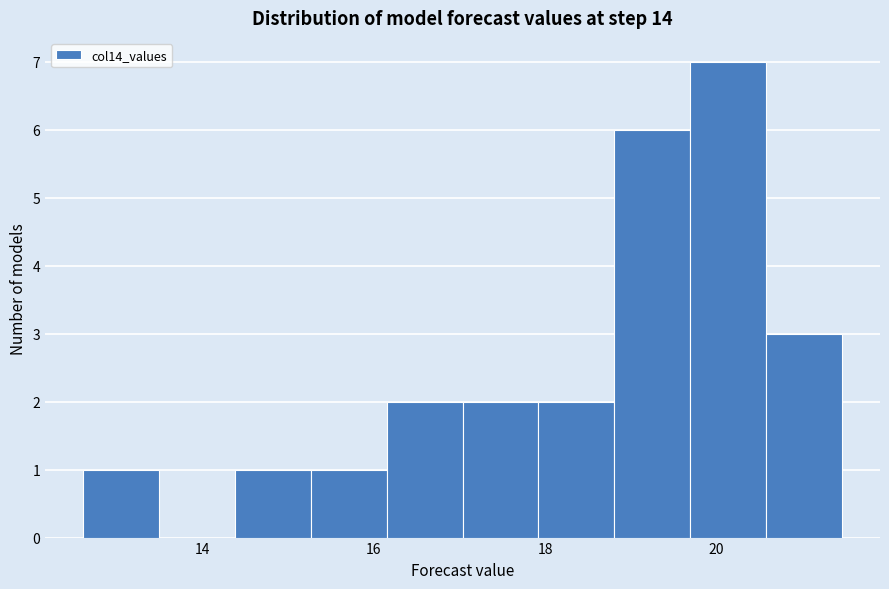

Reading left to right, list every bar in this chart as the range it spans on the x-axis followed by its height. Neither the bar edges nor the heights are printed on the chart, so give them approximately, as read against the axes.

12.6 to 13.4: 1
13.4 to 14.4: 0
14.4 to 15.2: 1
15.2 to 16.2: 1
16.2 to 17.0: 2
17.0 to 18.0: 2
18.0 to 18.8: 2
18.8 to 19.6: 6
19.6 to 20.6: 7
20.6 to 21.4: 3